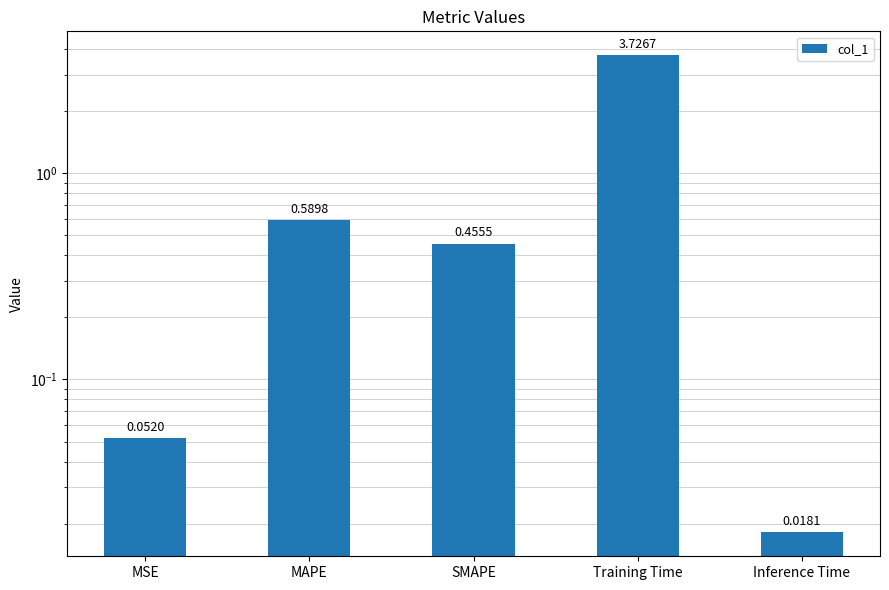

Are the bars horizontal?

No